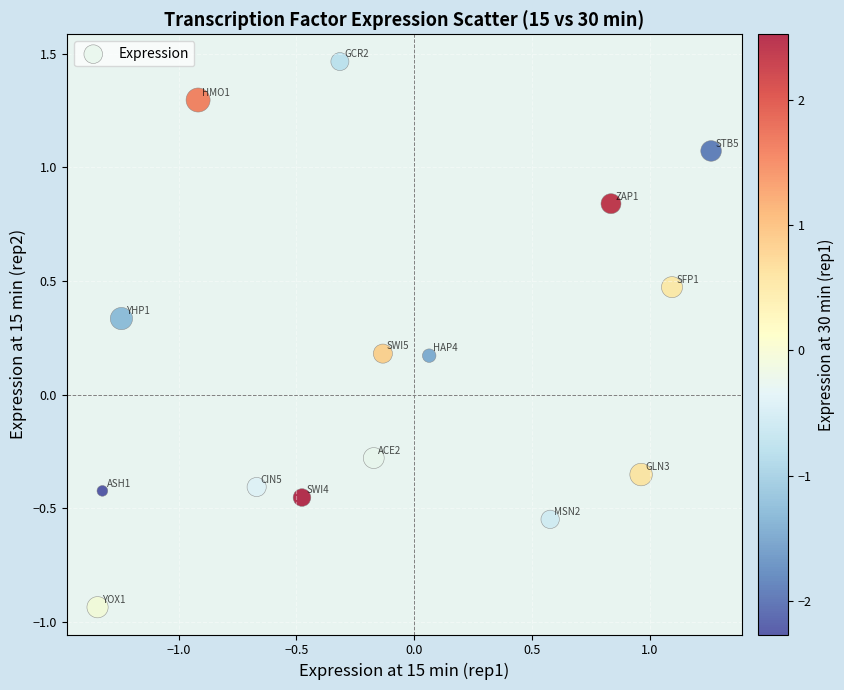

What is the range of X values (max minus min)?

2.6